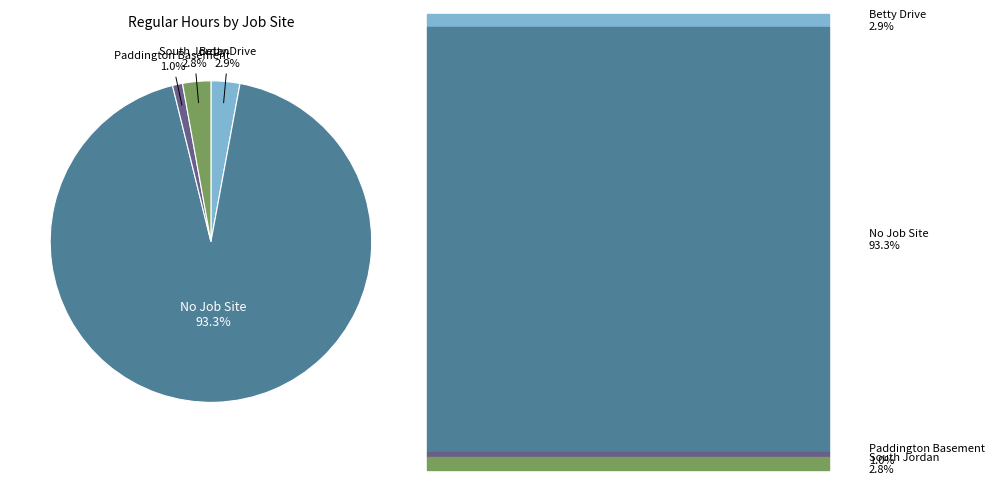

How many segments does this pie chart have?

4